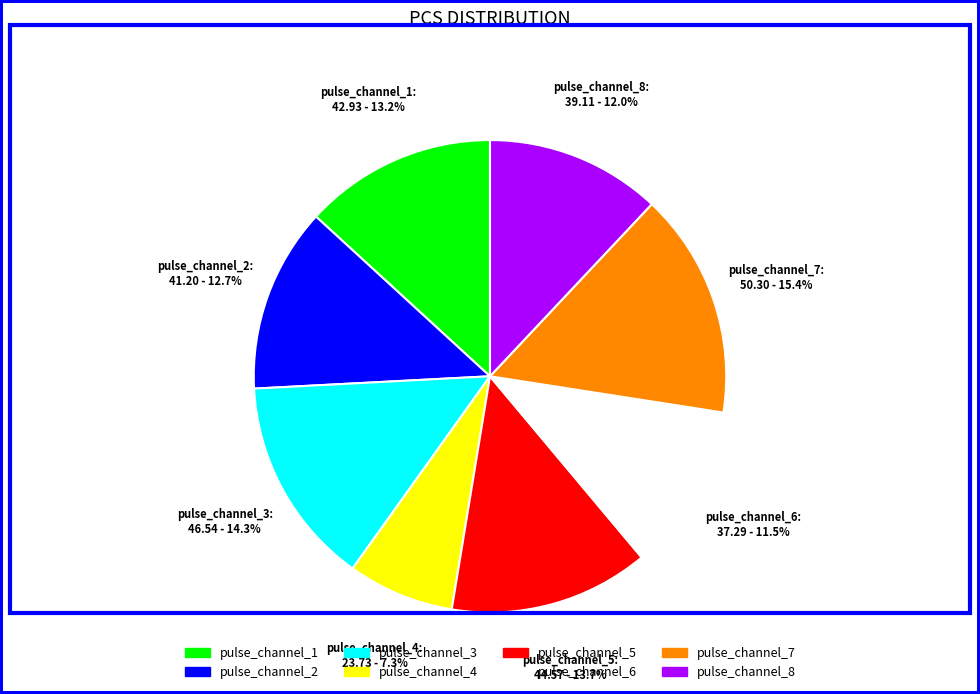

Is it true that pulse_channel_6 is 17% of the pie?

False